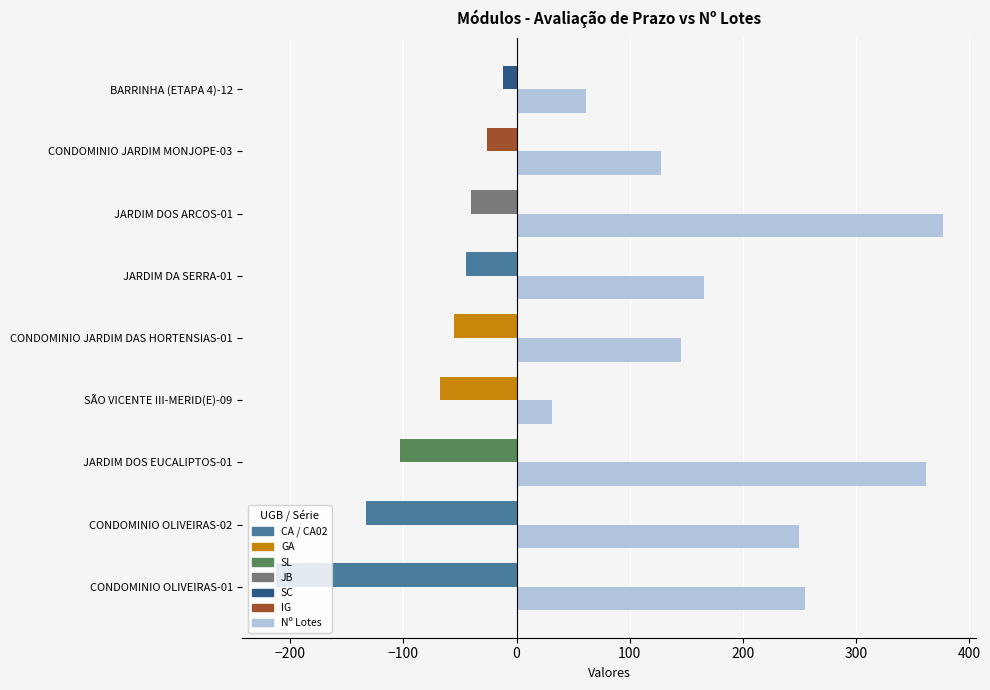

At which category is the sum across all series the highest?

JARDIM DOS ARCOS-01